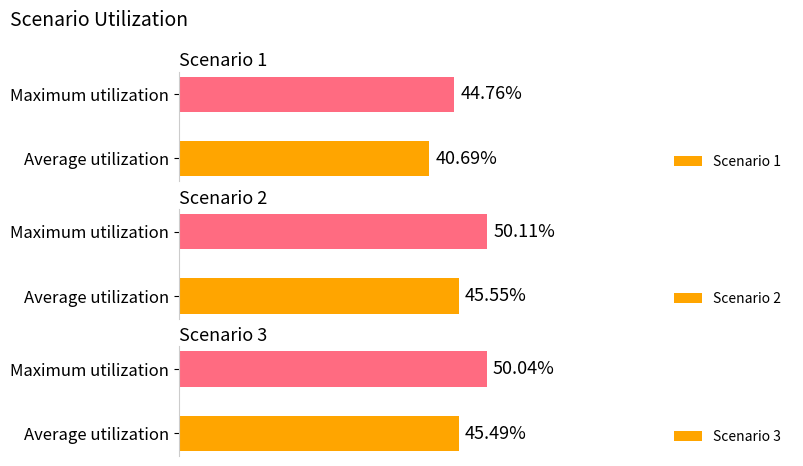

Are the bars grouped side by side (vs. stacked)?

Yes